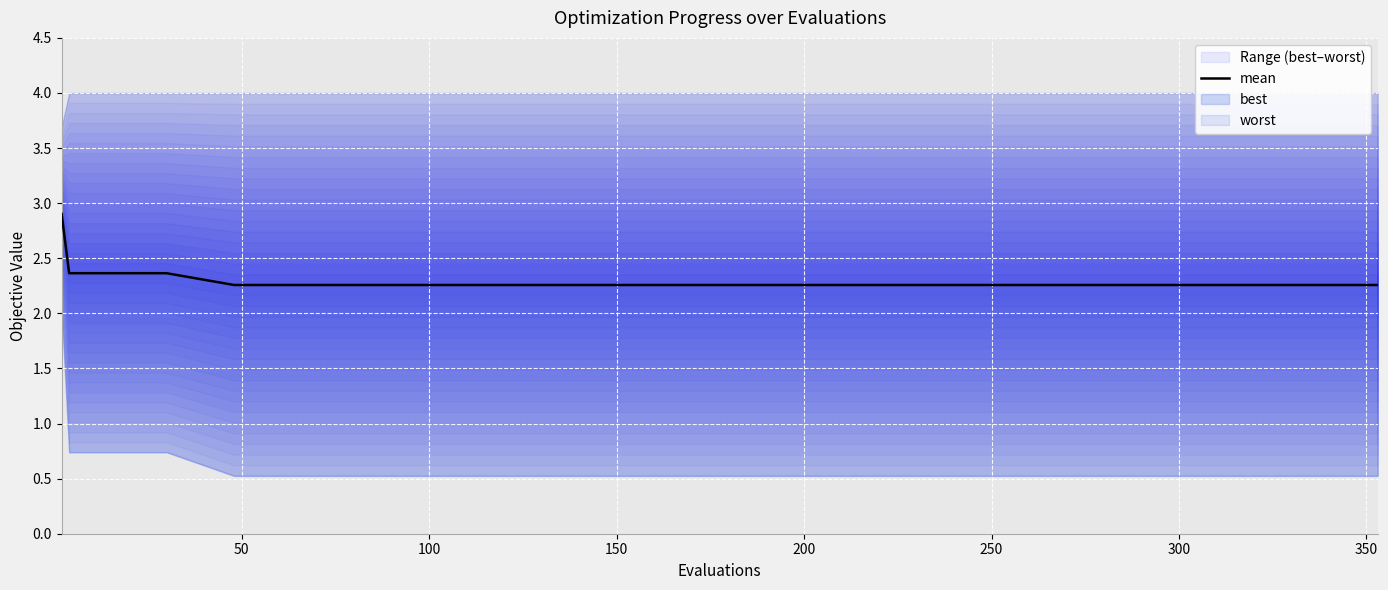

True or false: there are more than 0 points higher than both neighbors.

False